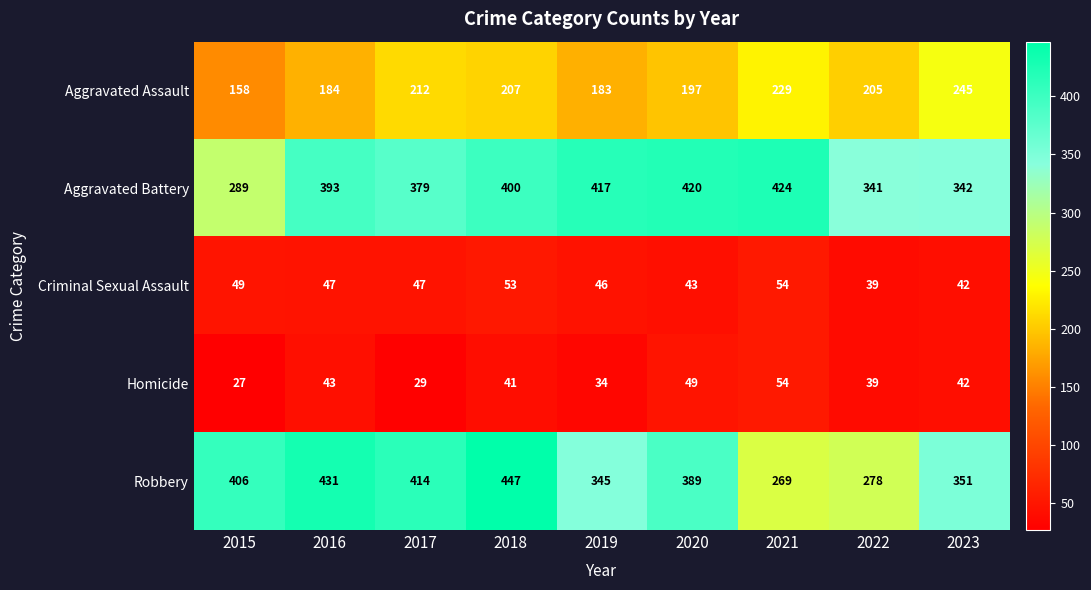

True or false: Aggravated Battery has a value of 721 at 2021.

False